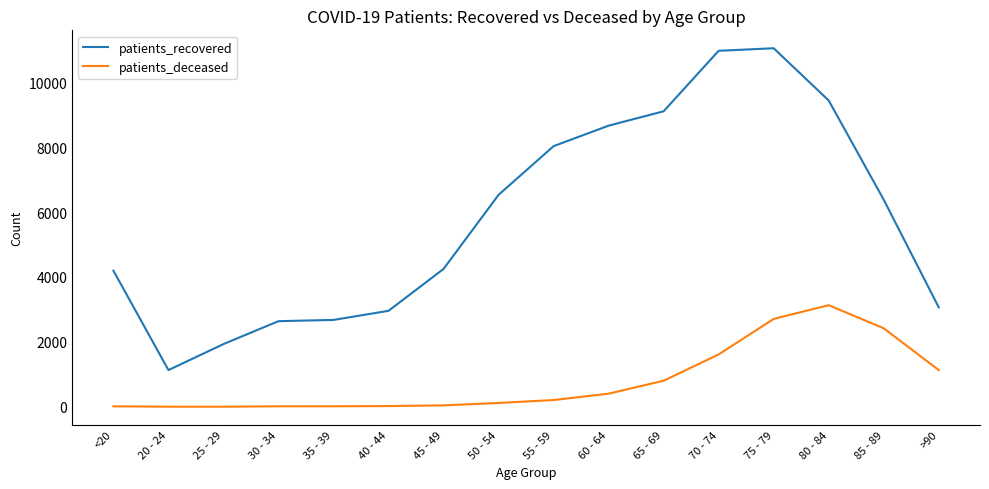

Rank the series at 60 - 64 from highest to lowest value.

patients_recovered, patients_deceased